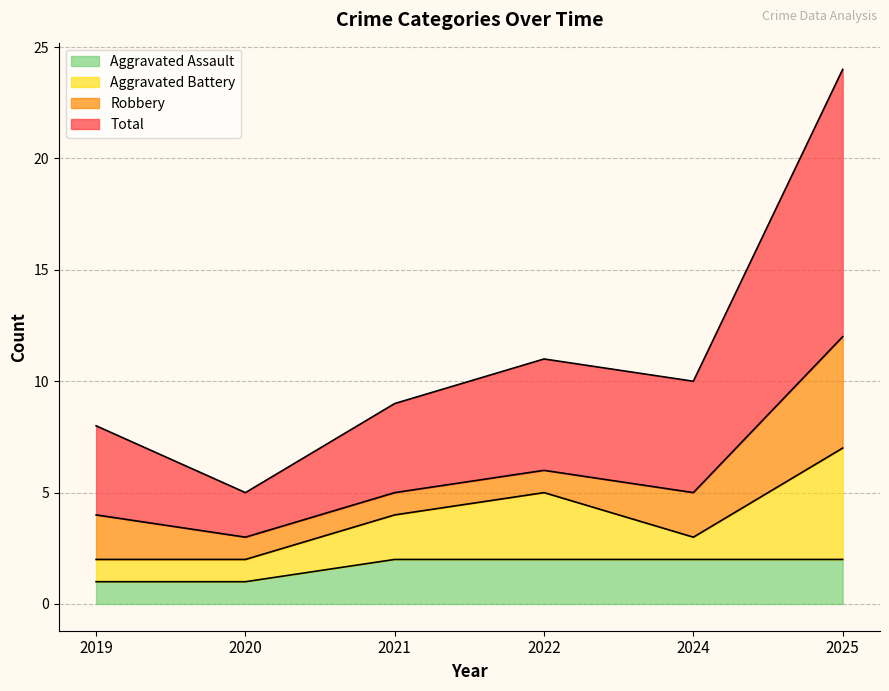

Rank the categories by Total value from lowest to highest.

2020, 2019, 2021, 2024, 2022, 2025